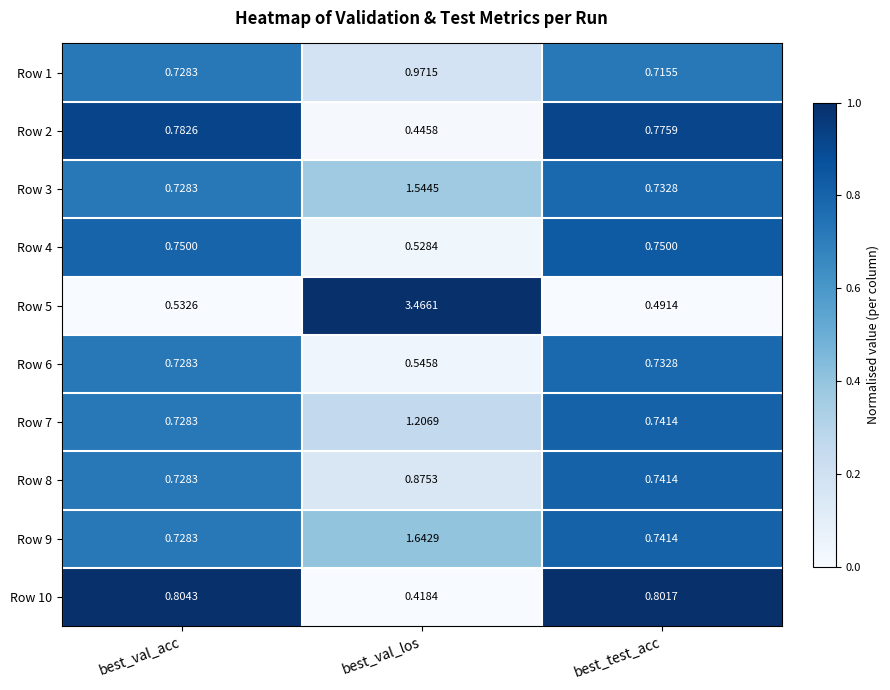

Which category has the lowest value in the Row 6 series?

best_val_los